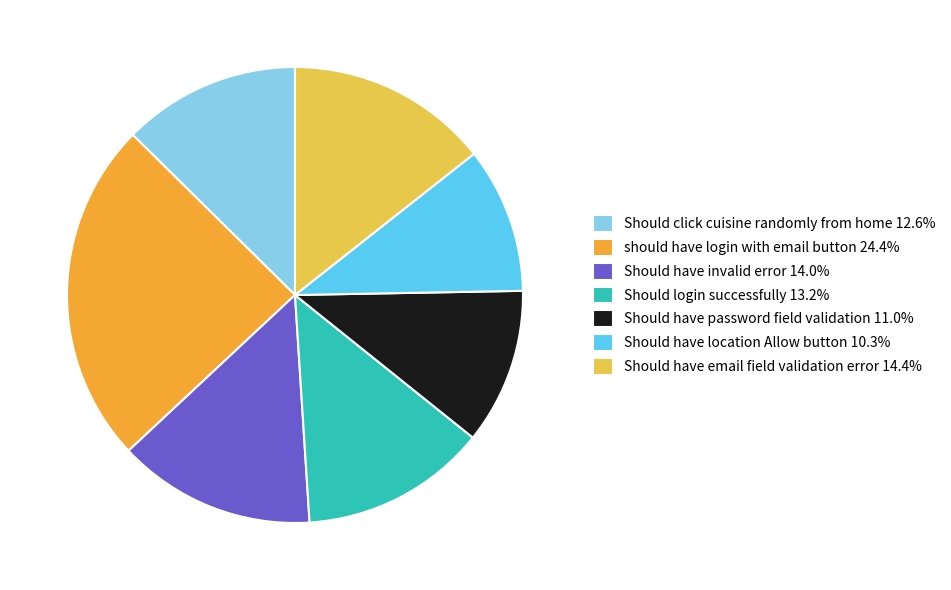

Is Should have password field validation 11.0% the majority of the pie?

No